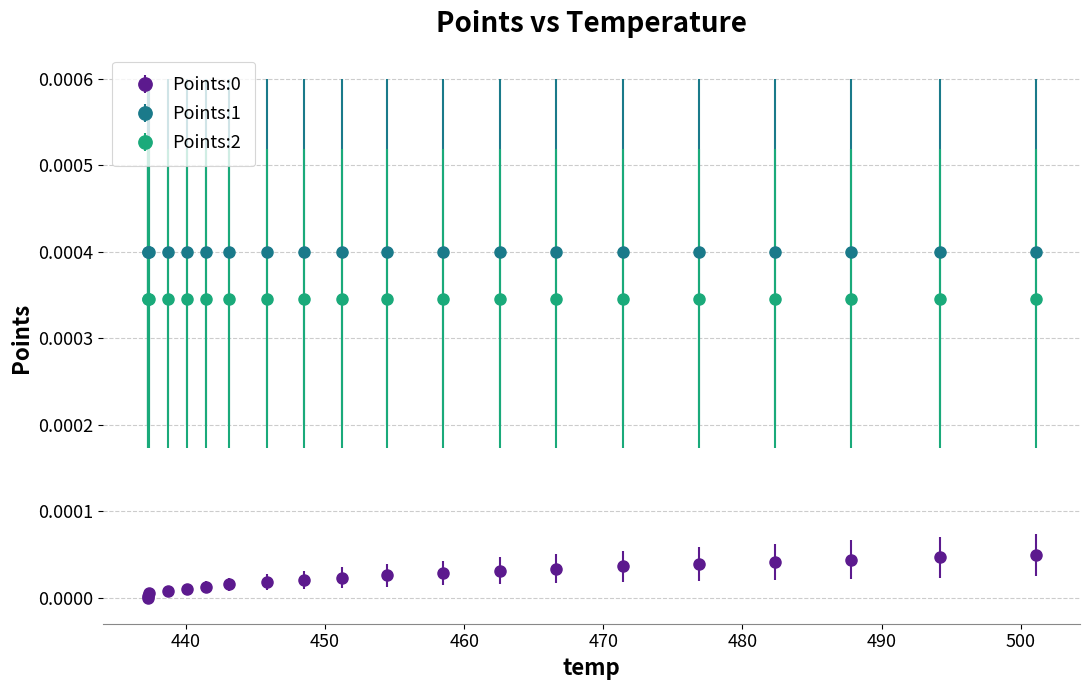

True or false: Points:0 and Points:1 cross at least once.

False